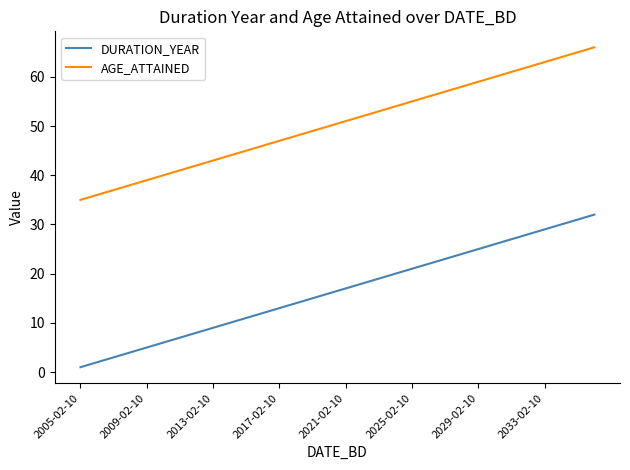

Reading left to right, what are all the values shown in this chart?

DURATION_YEAR: 1	2	3	4	5	6	7	8	9	10	11	12	13	14	15	16	17	18	19	20	21	22	23	24	25	26	27	28	29	30	31	32
AGE_ATTAINED: 35	36	37	38	39	40	41	42	43	44	45	46	47	48	49	50	51	52	53	54	55	56	57	58	59	60	61	62	63	64	65	66